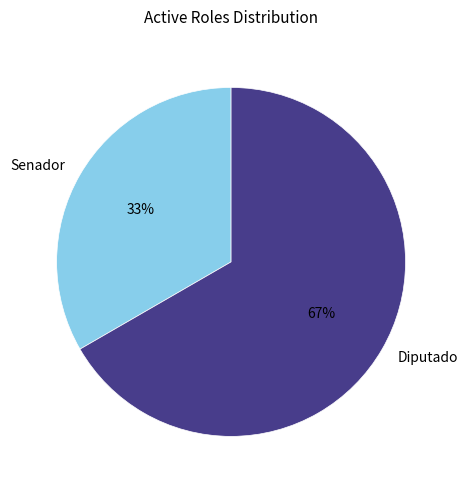

Rank the categories by value from highest to lowest.

Diputado, Senador